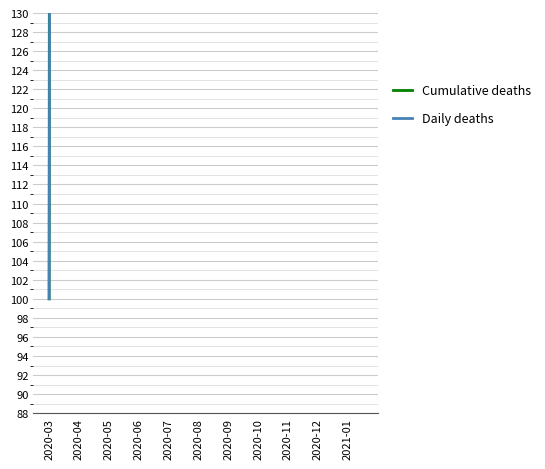

What is the difference between the second highest and second lowest values in the Cumulative deaths series?

433600